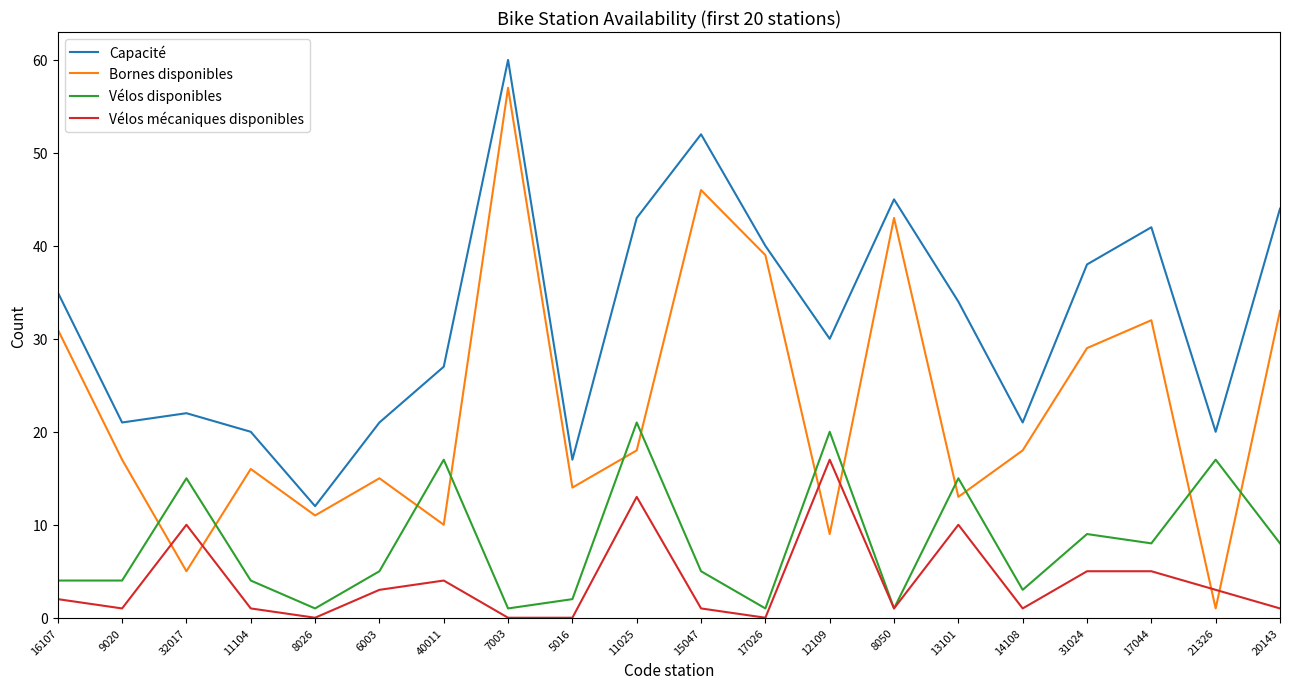

List the series in order of their peak value, highest first.

Capacité, Bornes disponibles, Vélos disponibles, Vélos mécaniques disponibles